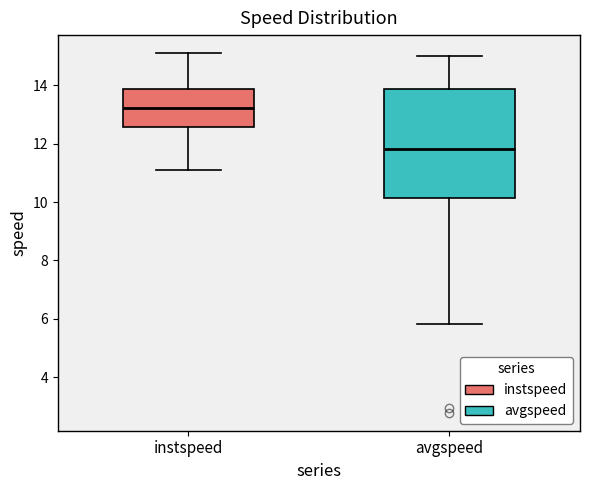

Which box has the lowest median line?

avgspeed